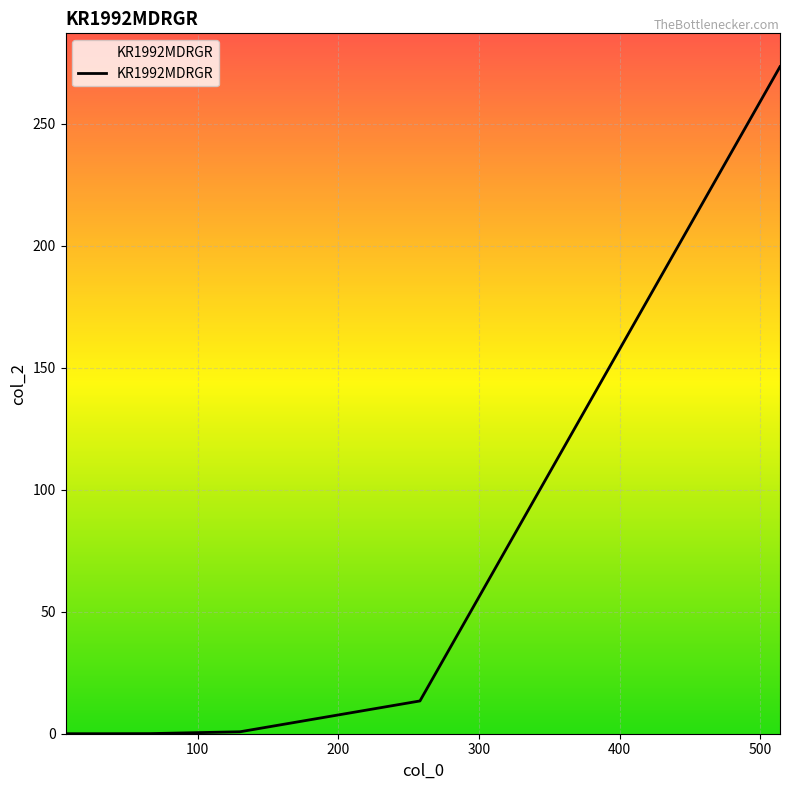

Does the chart display data point markers on the line(s)?

No